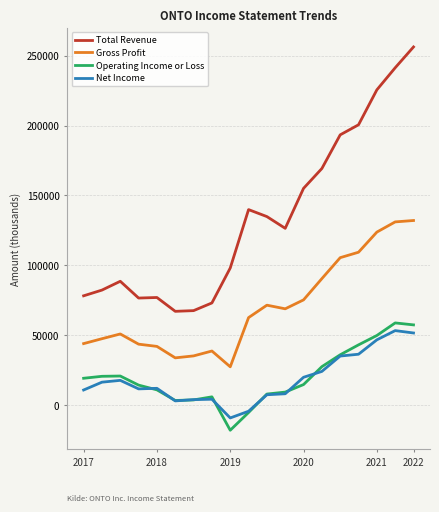

Which series has the largest total across all categories?

Total Revenue